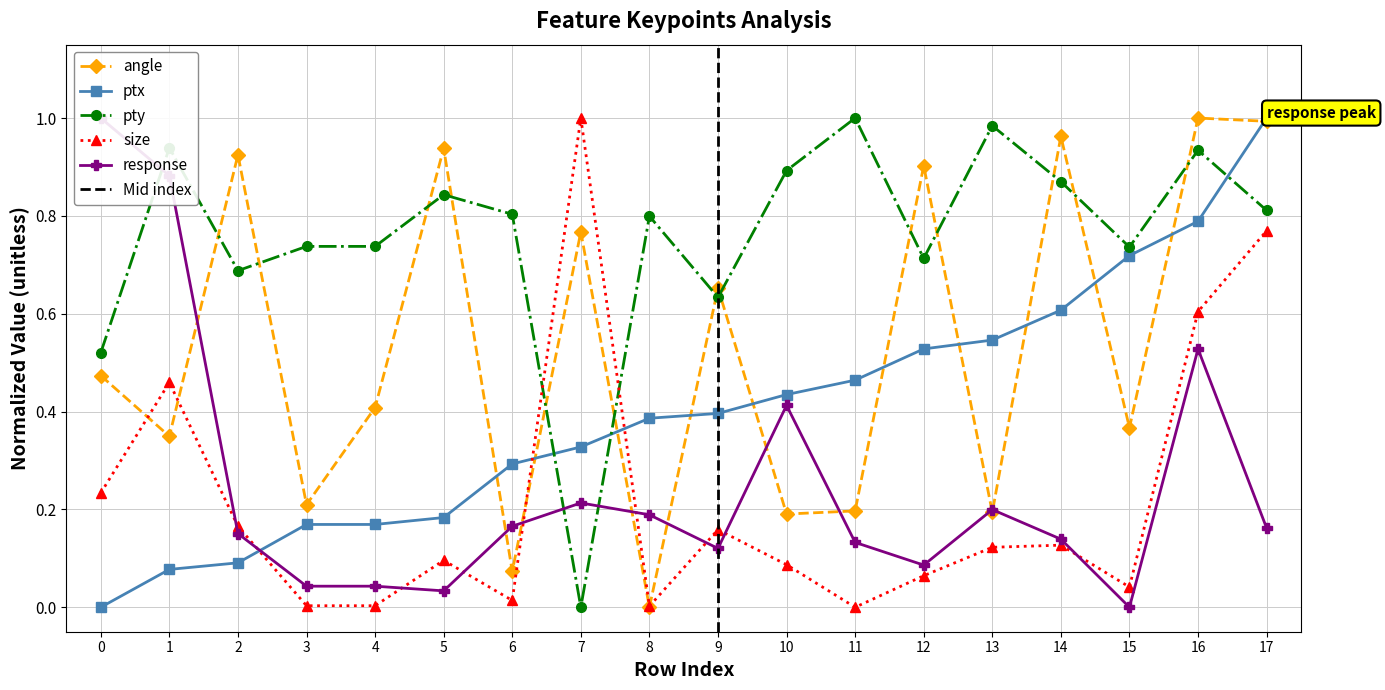

The value of response at 15 is 0.0. True or false?

True